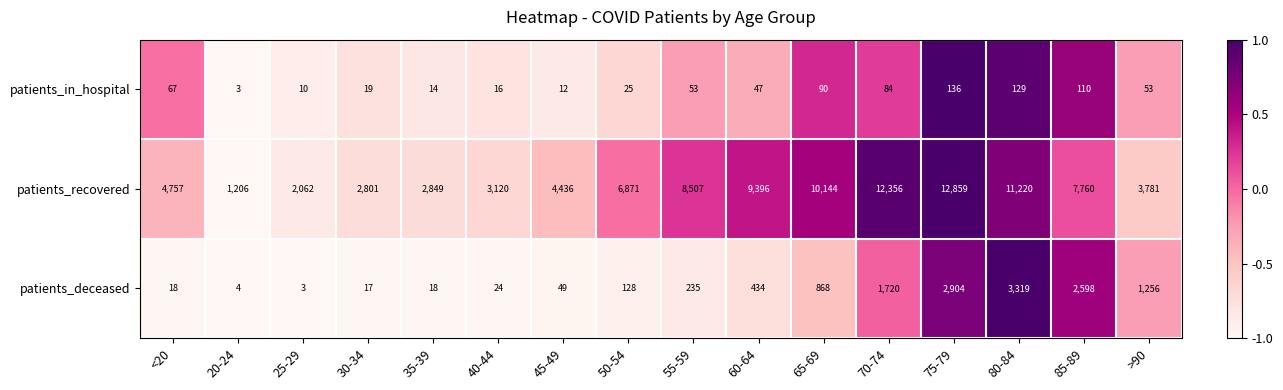

How many values in the patients_in_hospital series are below 53?

8